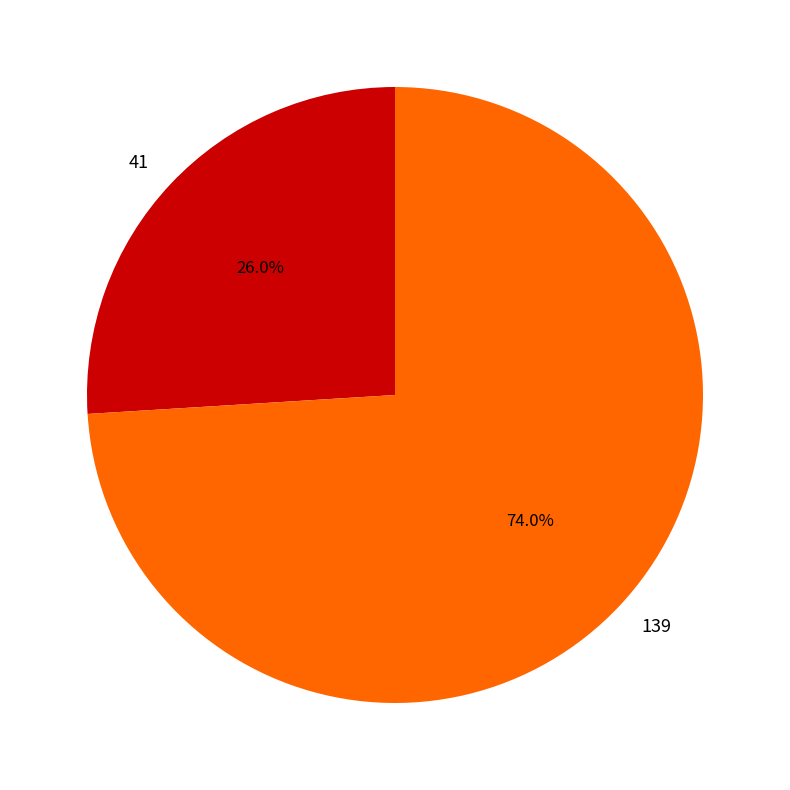

Is 41 the majority of the pie?

No